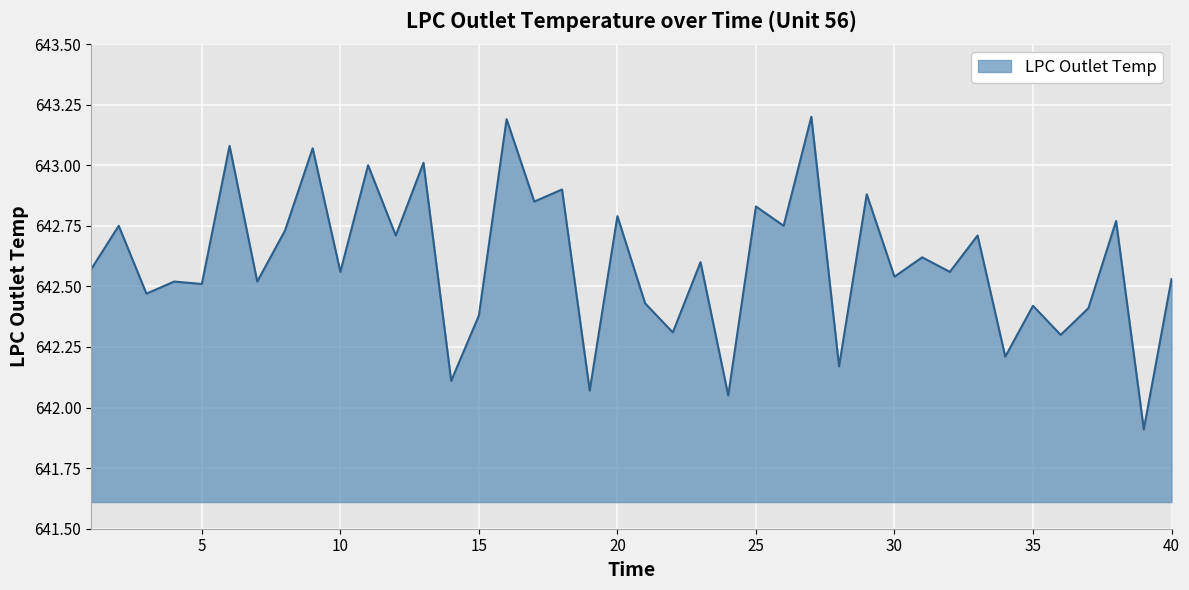

What is the minimum value shown in the chart?

641.9